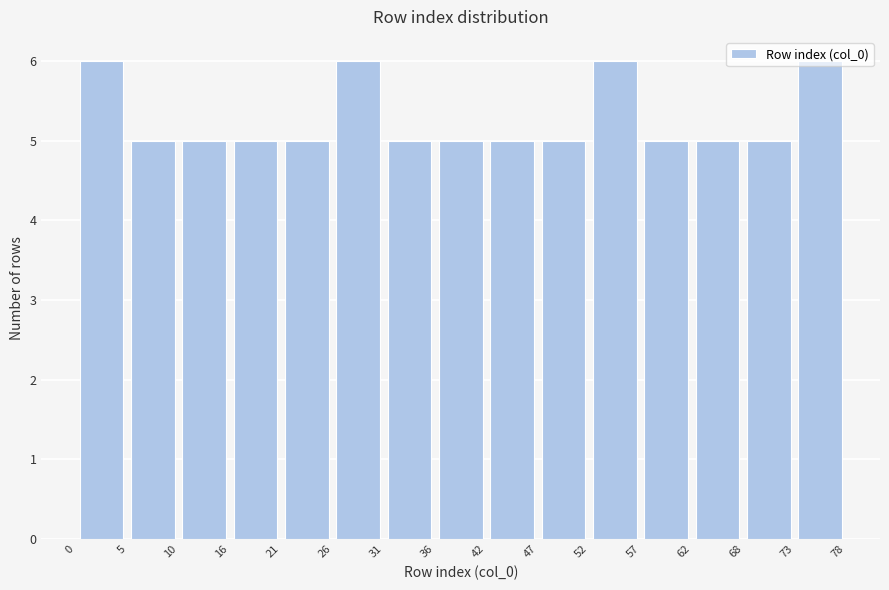

Reading left to right, list every bar in this chart as the range it spans on the x-axis followed by its height. The values are not printed on the chart, so give them approximately, as read against the axis.

0 to 5: 6
5 to 10: 5
10 to 16: 5
16 to 21: 5
21 to 26: 5
26 to 31: 6
31 to 36: 5
36 to 42: 5
42 to 47: 5
47 to 52: 5
52 to 57: 6
57 to 62: 5
62 to 68: 5
68 to 73: 5
73 to 78: 6